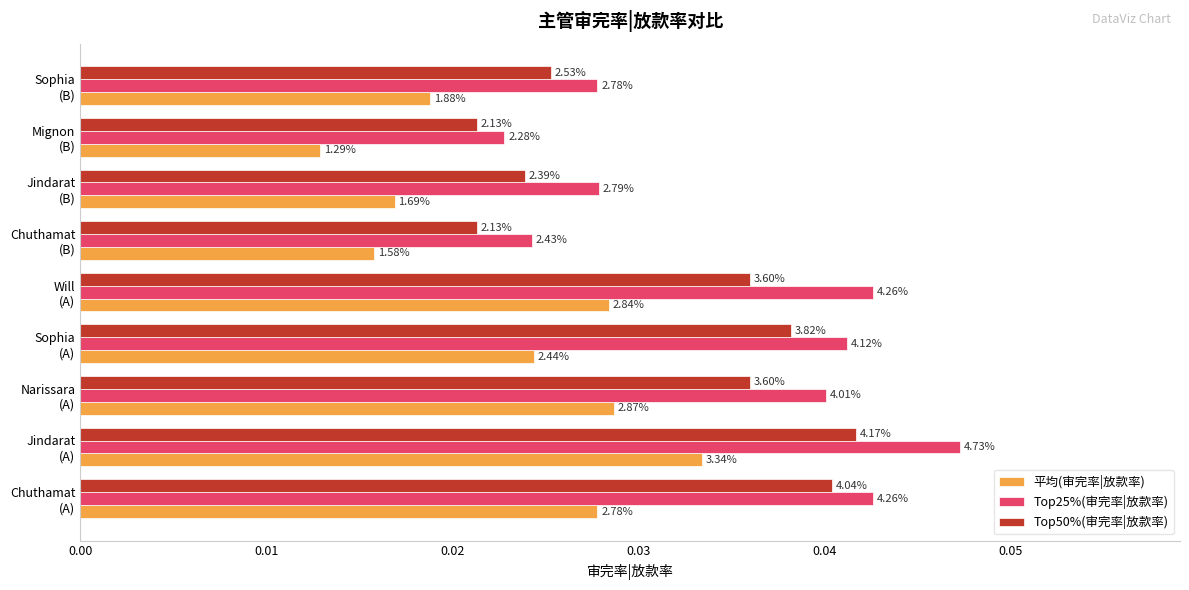

List the series in order of their overall mean, highest first.

Top25%(审完率|放款率), Top50%(审完率|放款率), 平均(审完率|放款率)